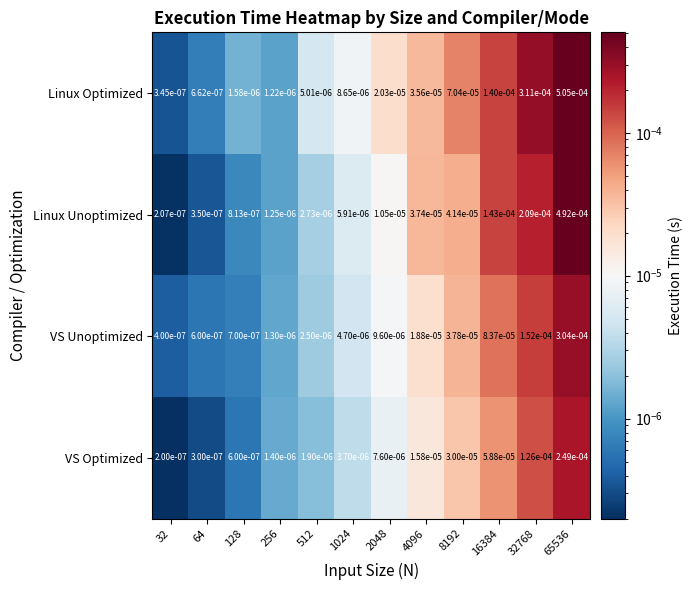

Which series has the largest total across all categories?

Linux Optimized